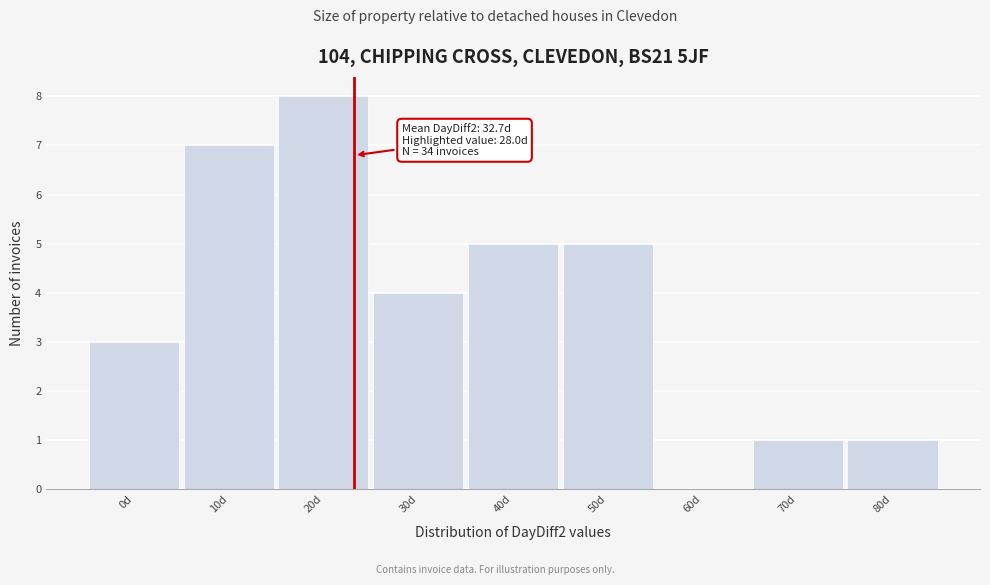

Reading left to right, list all the values displayed in this chart.

0d=3	10d=7	20d=8	30d=4	40d=5	50d=5	60d=0	70d=1	80d=1